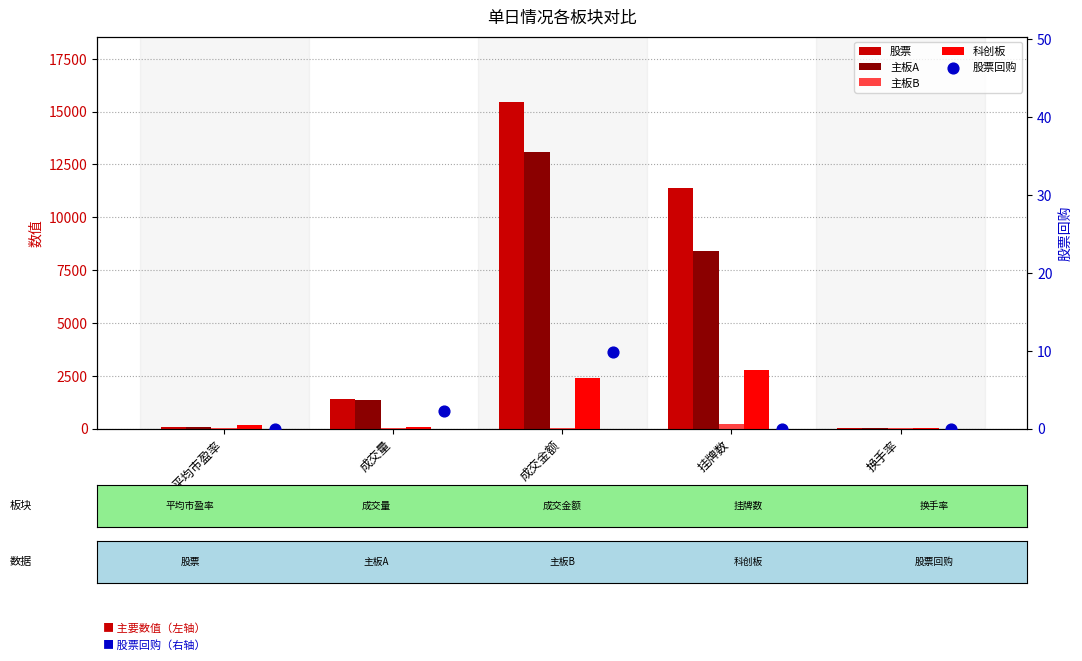

Which series has the largest Y range (max minus min)?

股票